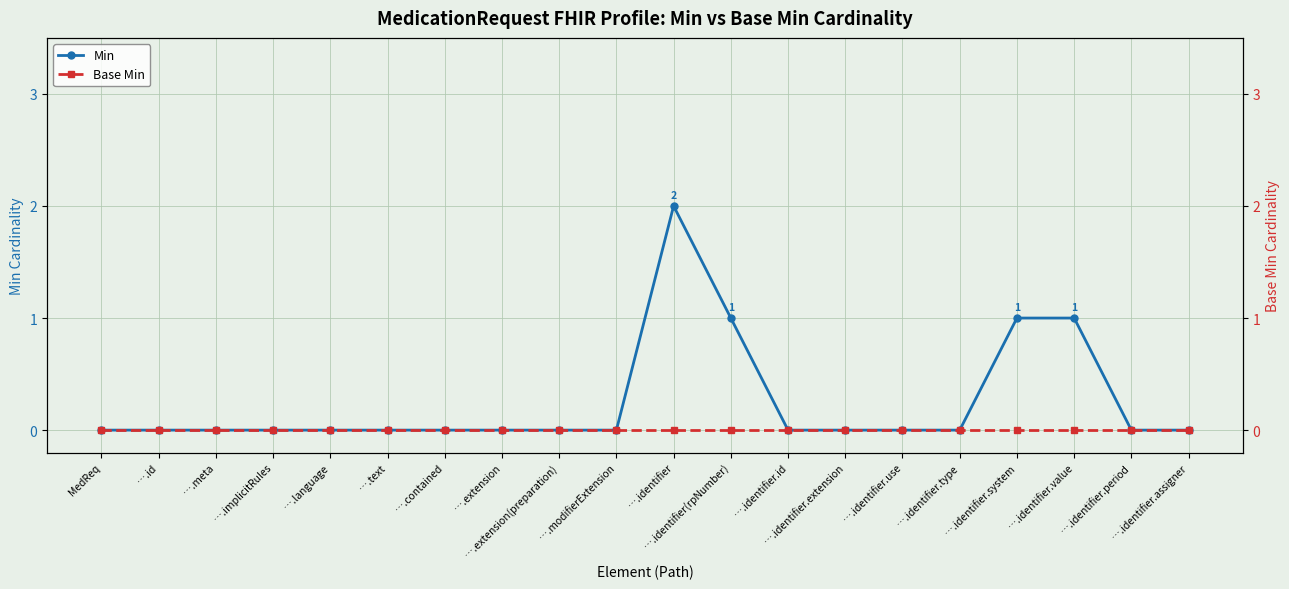

Which category has the highest value in the Base Min series?

MedReq